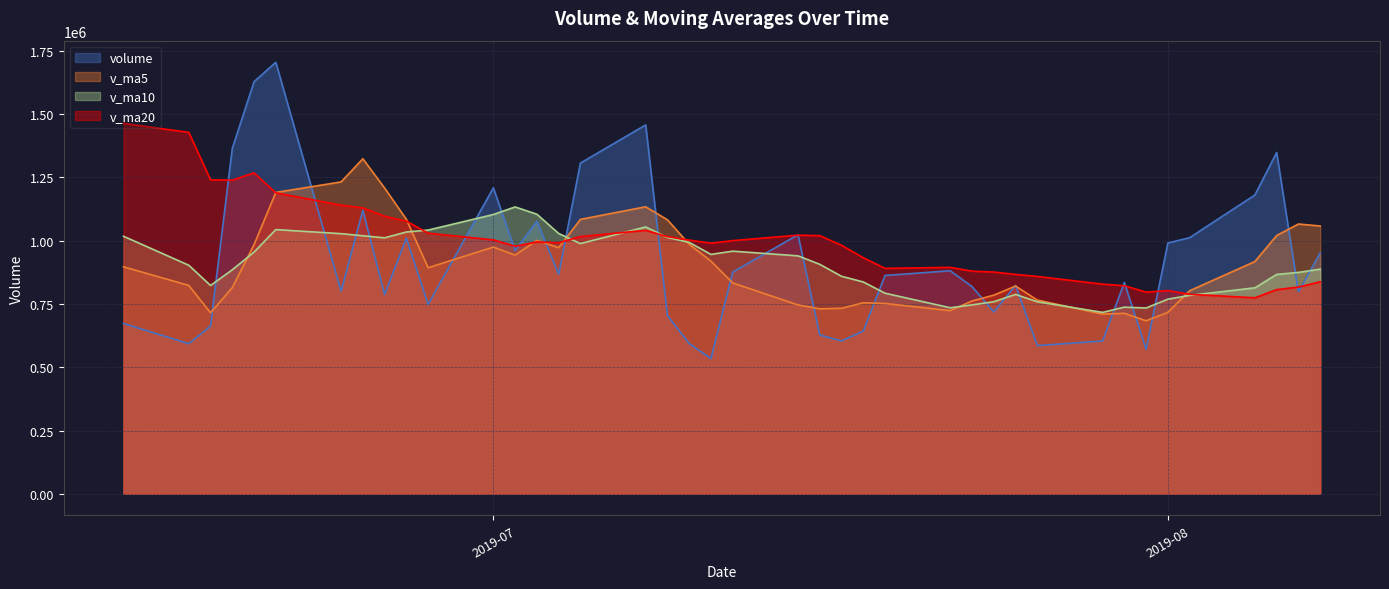

How many times do v_ma20 and v_ma5 cross each other?

7